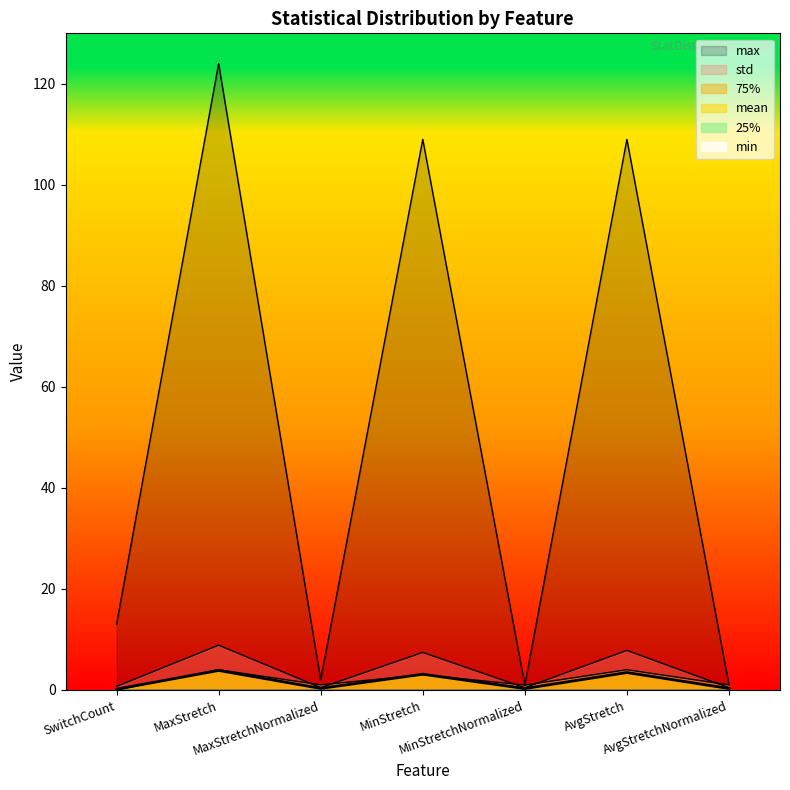

Between which two adjacent categories do mean and 75% first intersect?

SwitchCount and MaxStretch